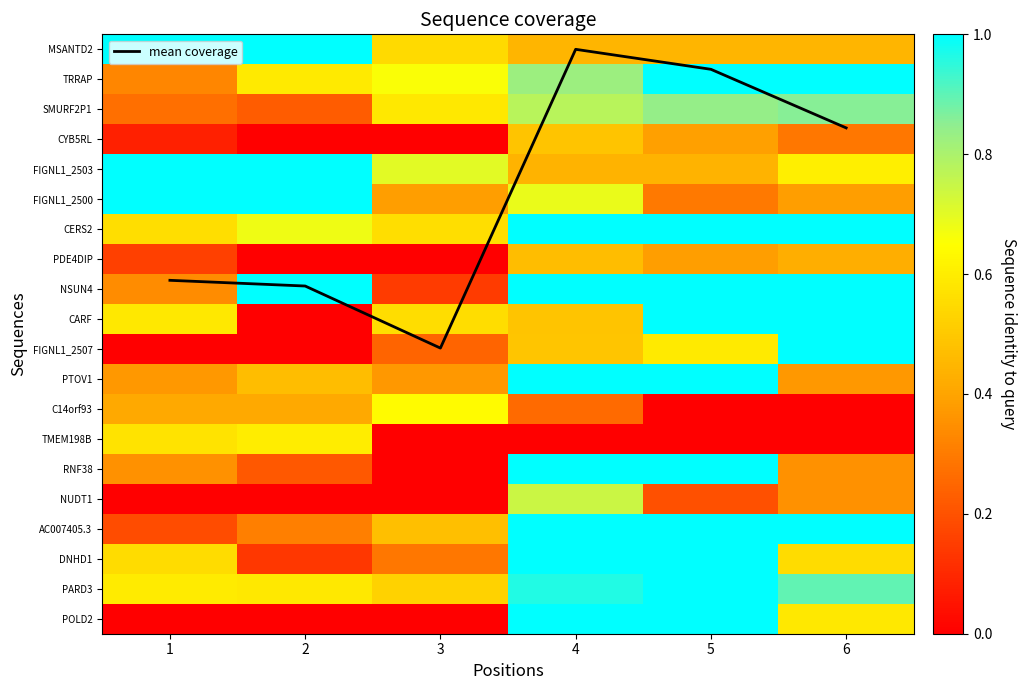

Which has a higher value, 5 or 6?

5